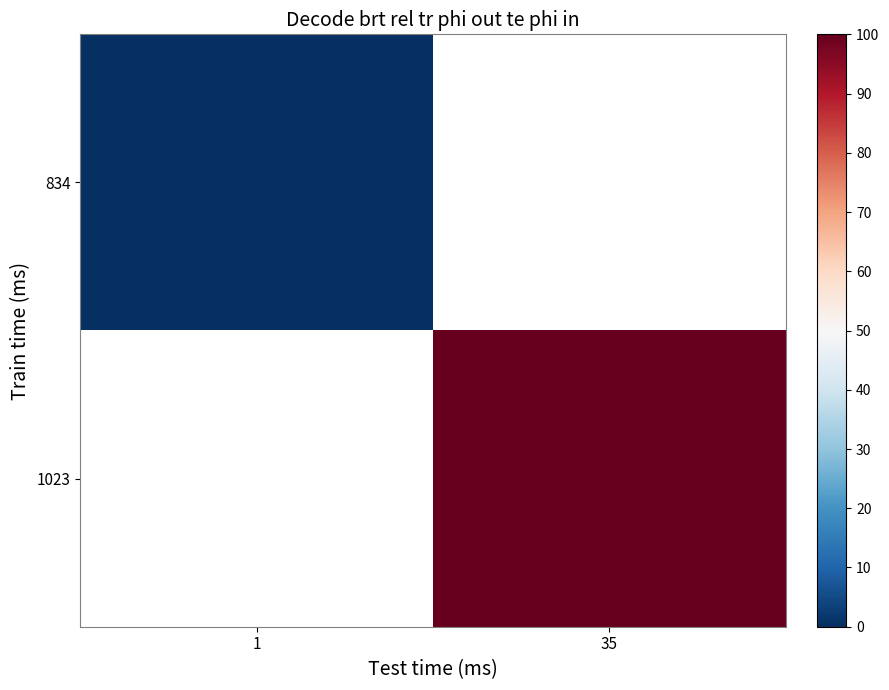

Which series has the widest spread of values?

834